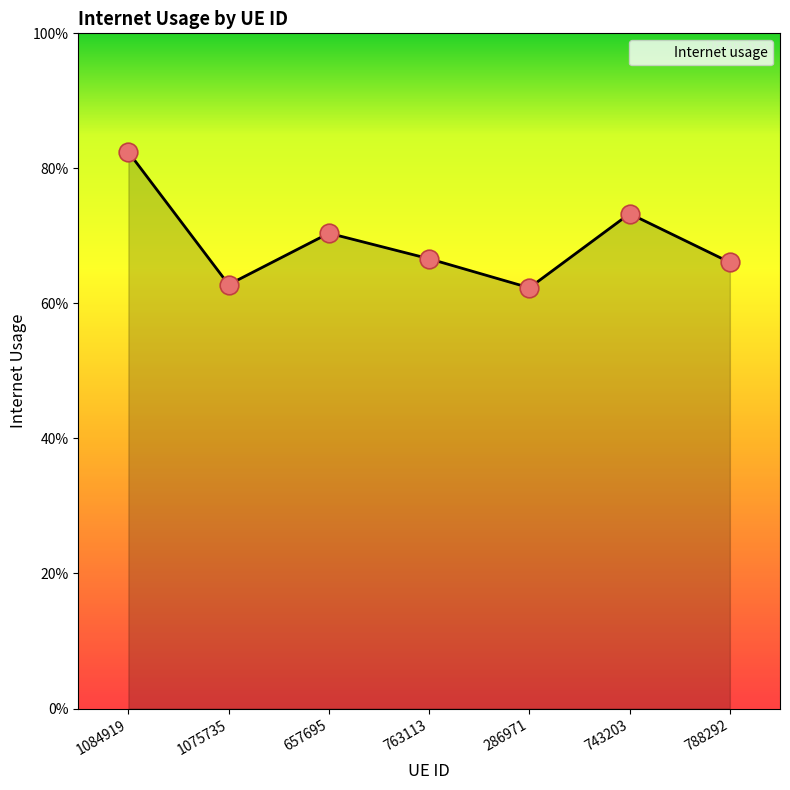

Does the chart have visible grid lines?

No